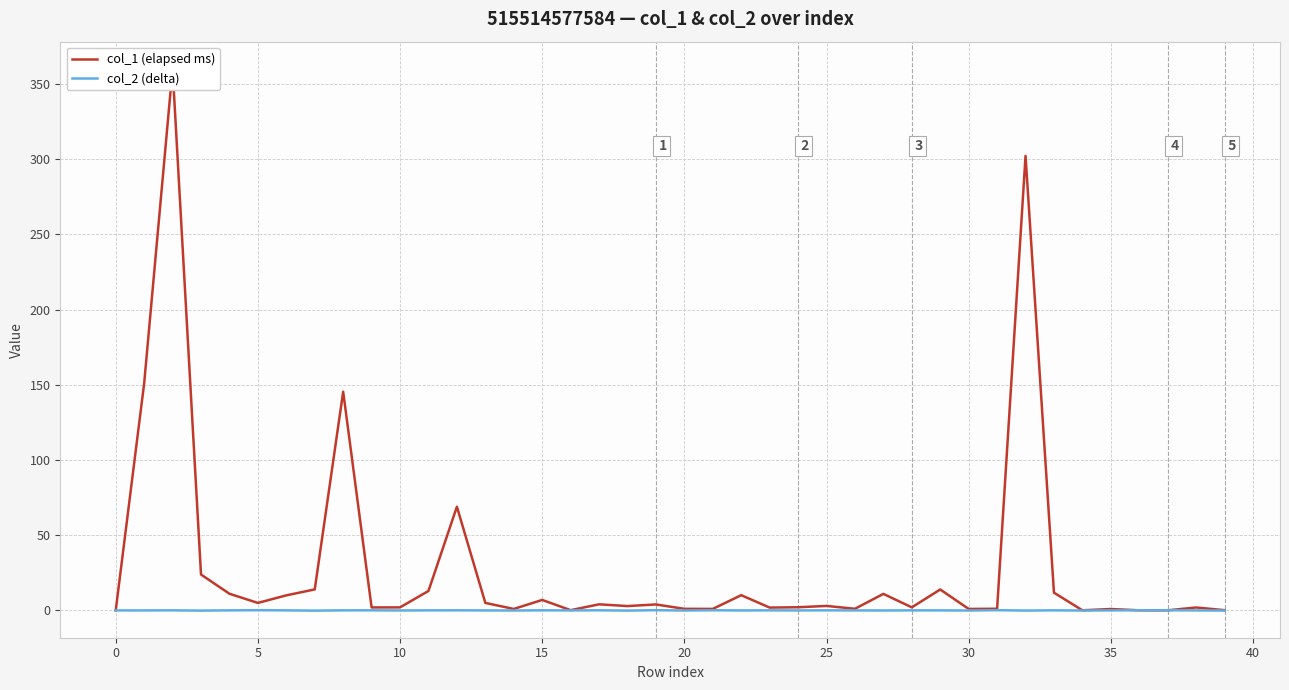

Does the chart display data point markers on the line(s)?

No